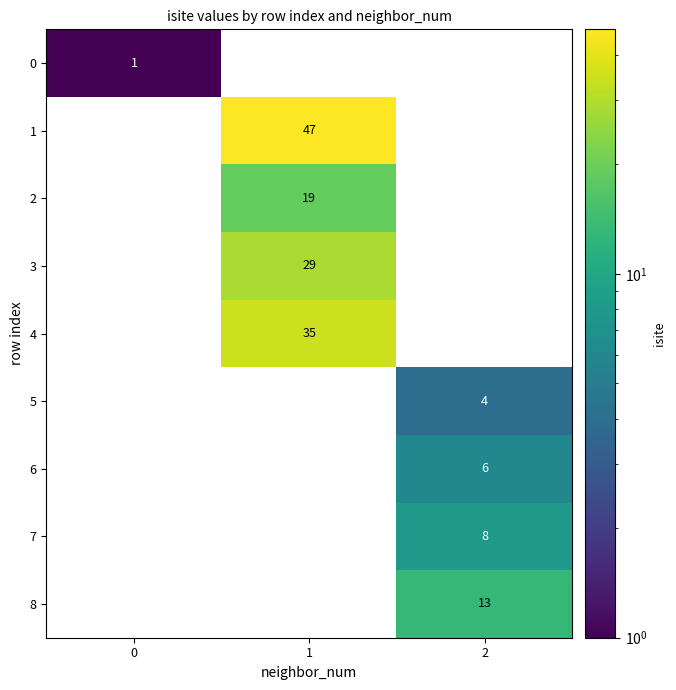

The value of 6 at 2 is 2. True or false?

False